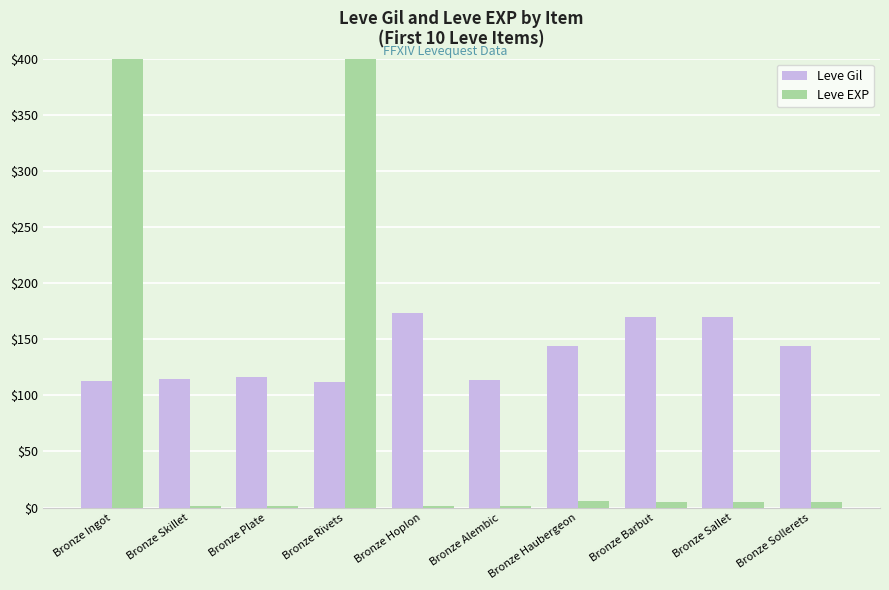

Between Bronze Rivets and Bronze Barbut, which series saw the biggest shift?

Leve EXP